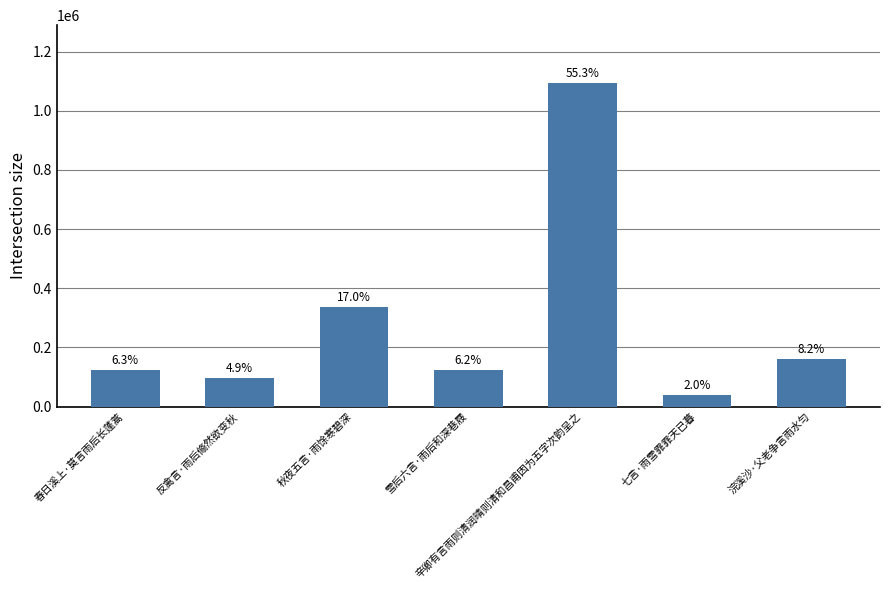

The chart shows a value of 110388 at 秋夜五言·雨馀寒碧深. True or false?

False